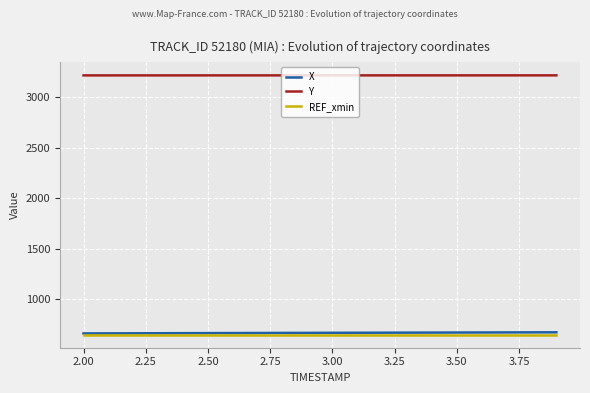

What is the smallest value displayed?

651.1